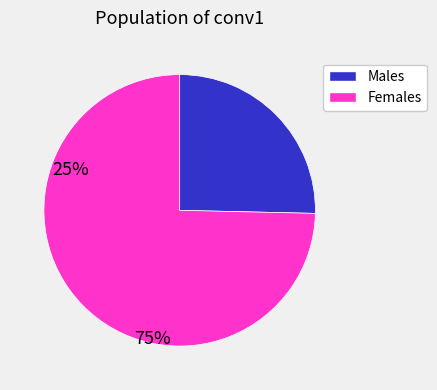

Is there a majority slice in this chart?

Yes